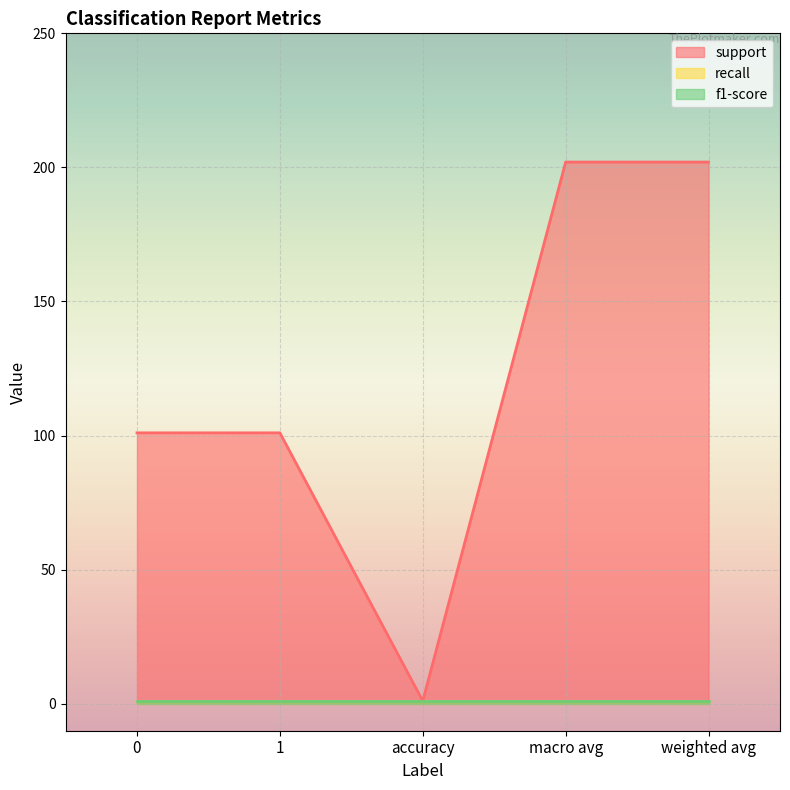

Between 0 and accuracy, which series saw the biggest shift?

support